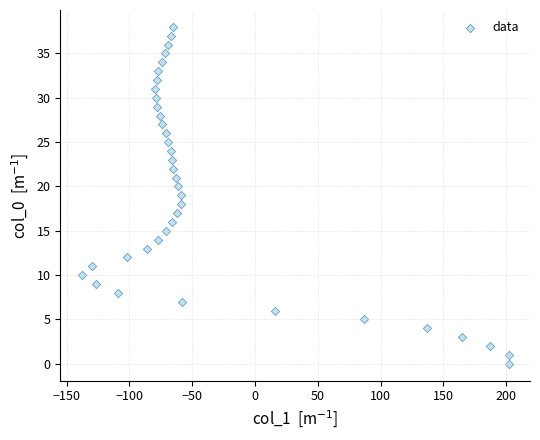

What is the range of Y values (max minus min)?

38